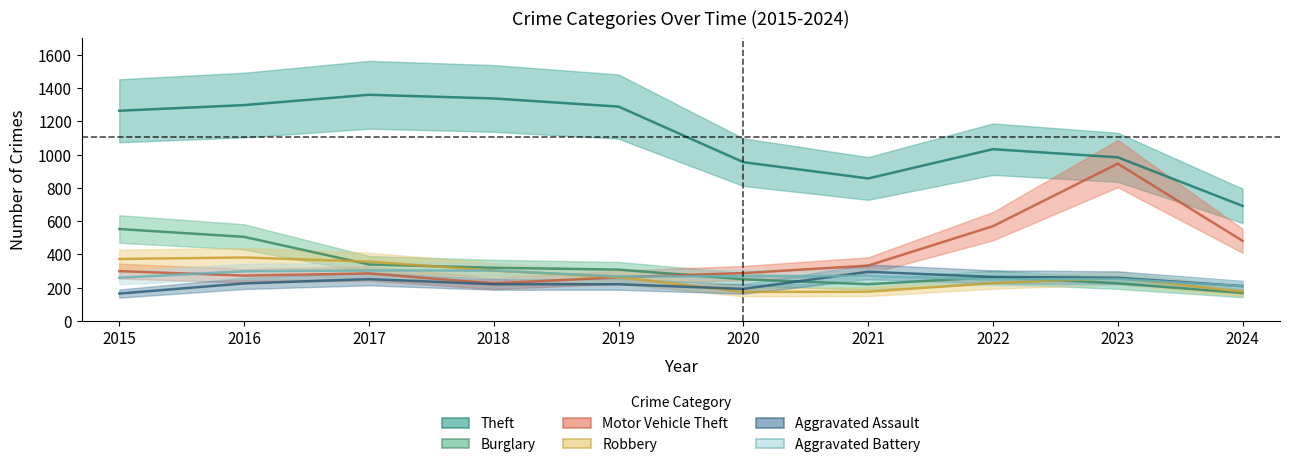

True or false: Aggravated Assault and Burglary cross at least once.

True